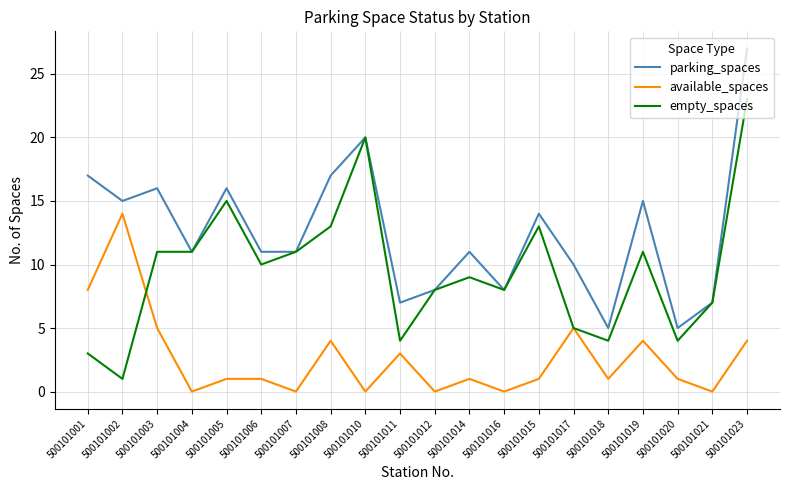

What position from the left is 500101006?

6